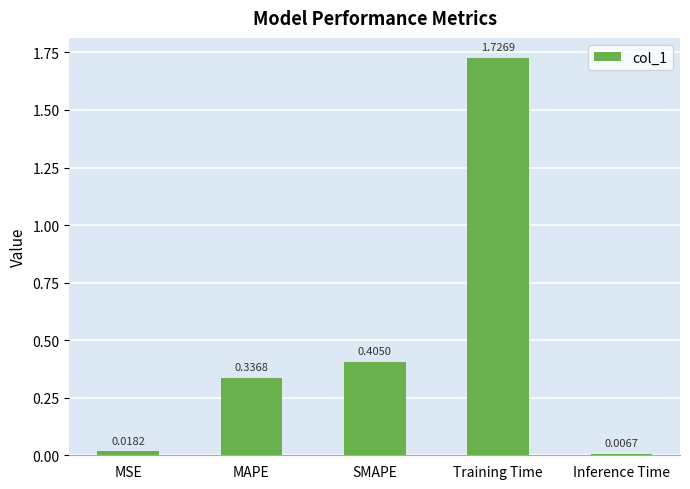

At which label is the value closest to 0?

Inference Time